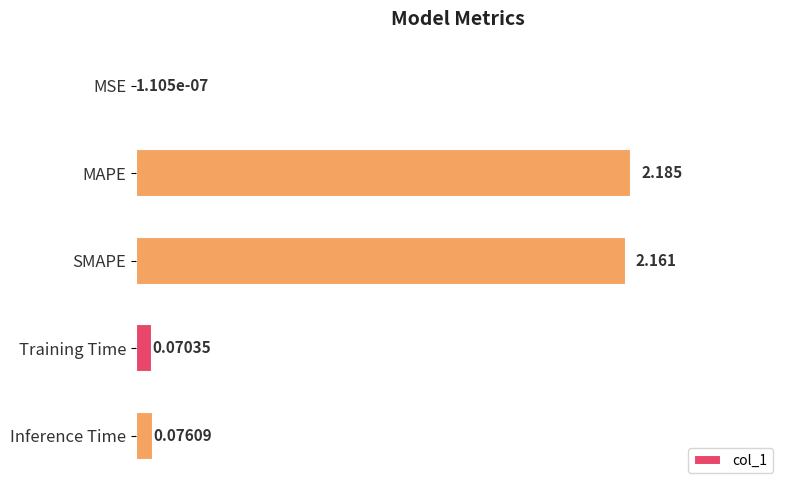

Which label corresponds to the largest value in the chart?

MAPE